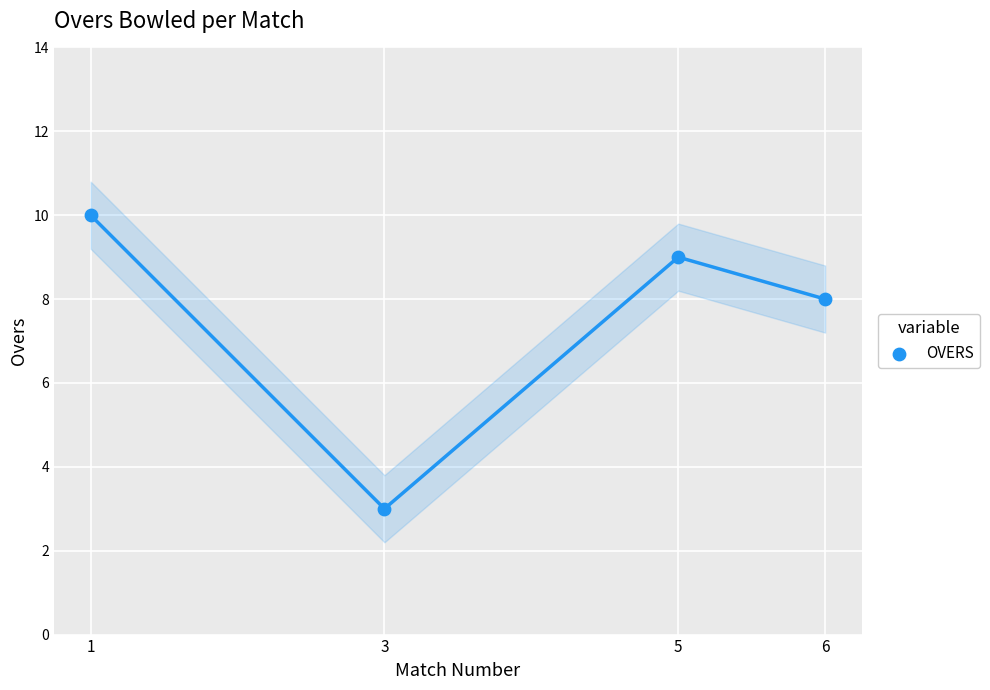

What Y value in the scatter plot is closest to 6?

8